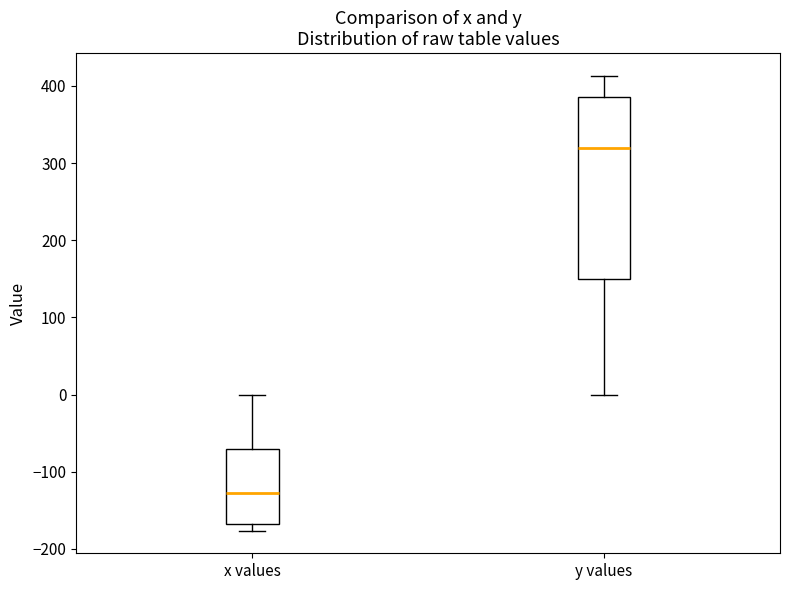

Where does the upper whisker of the box for y values end on the y-axis? The values are not printed on the chart, so give them approximately, as read against the axis.

410